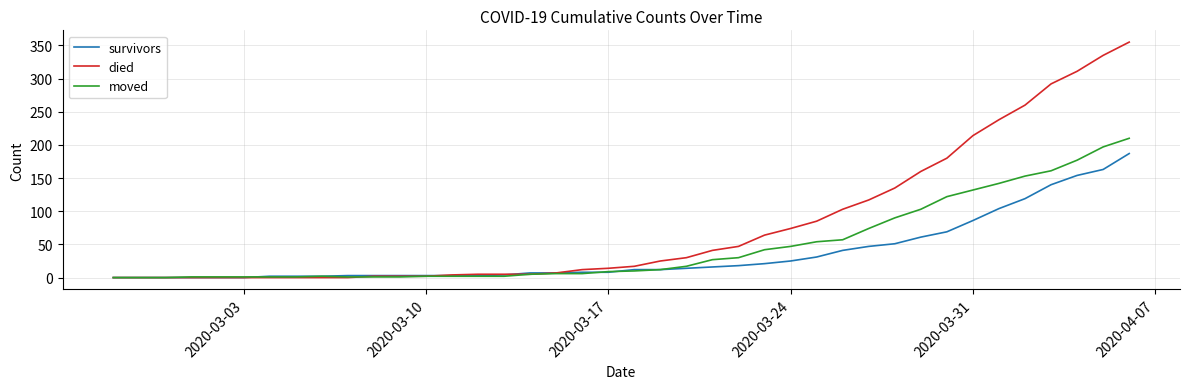

What is the maximum value for died?

355